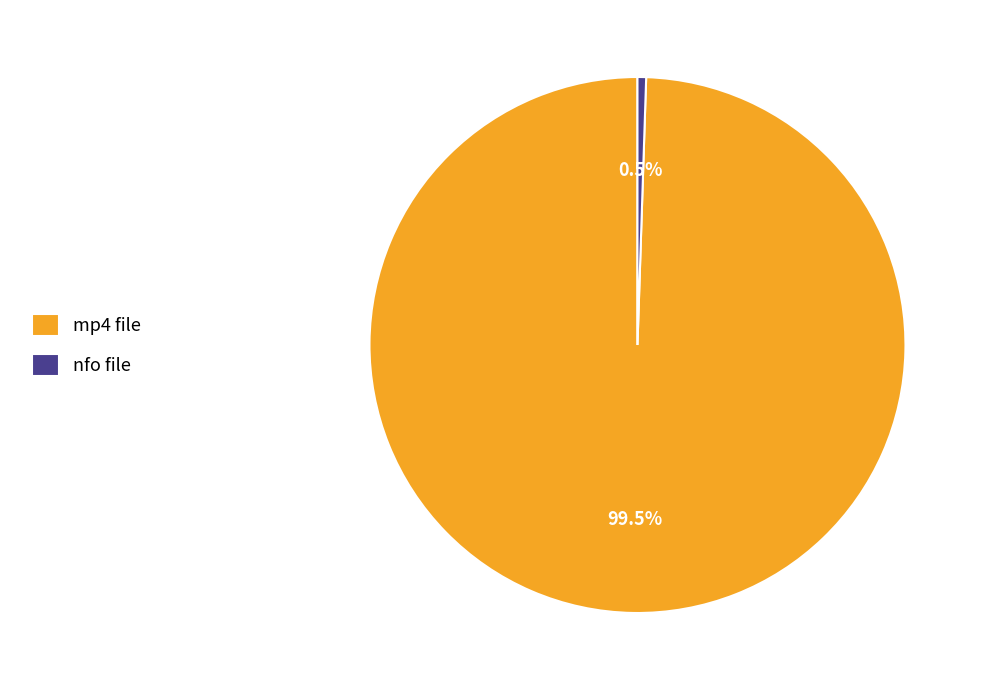

Rank the categories by value from highest to lowest.

mp4 file, nfo file